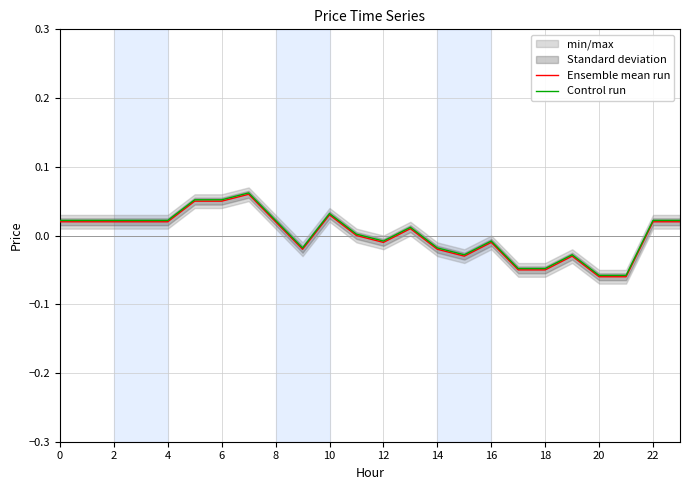

True or false: Control run and Ensemble mean run intersect in this chart.

False